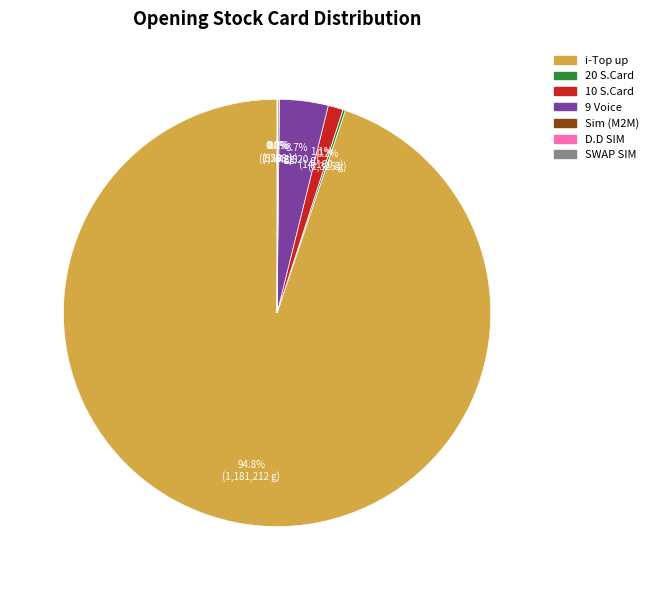

Does any single category account for the majority?

Yes